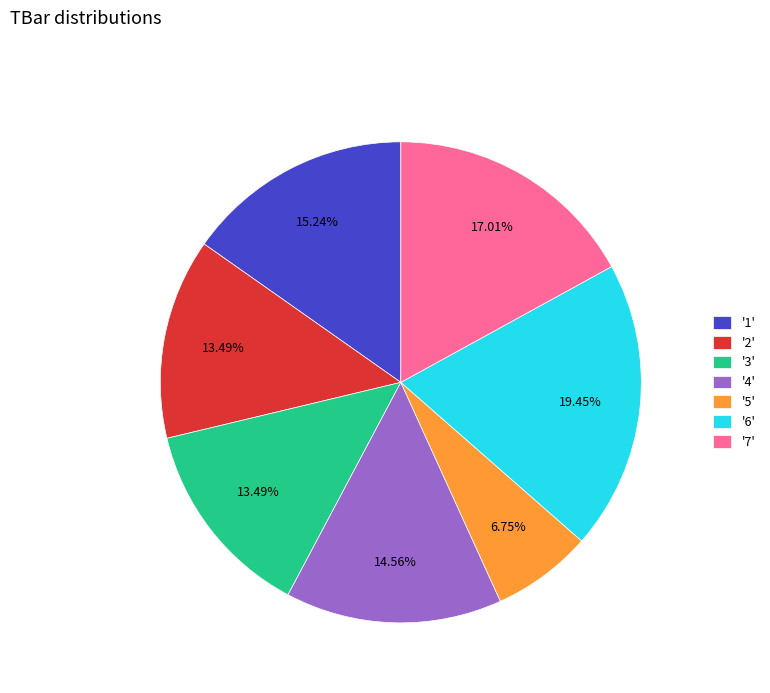

Approximately how many times larger is the value at '4' compared to '5'?

2.2